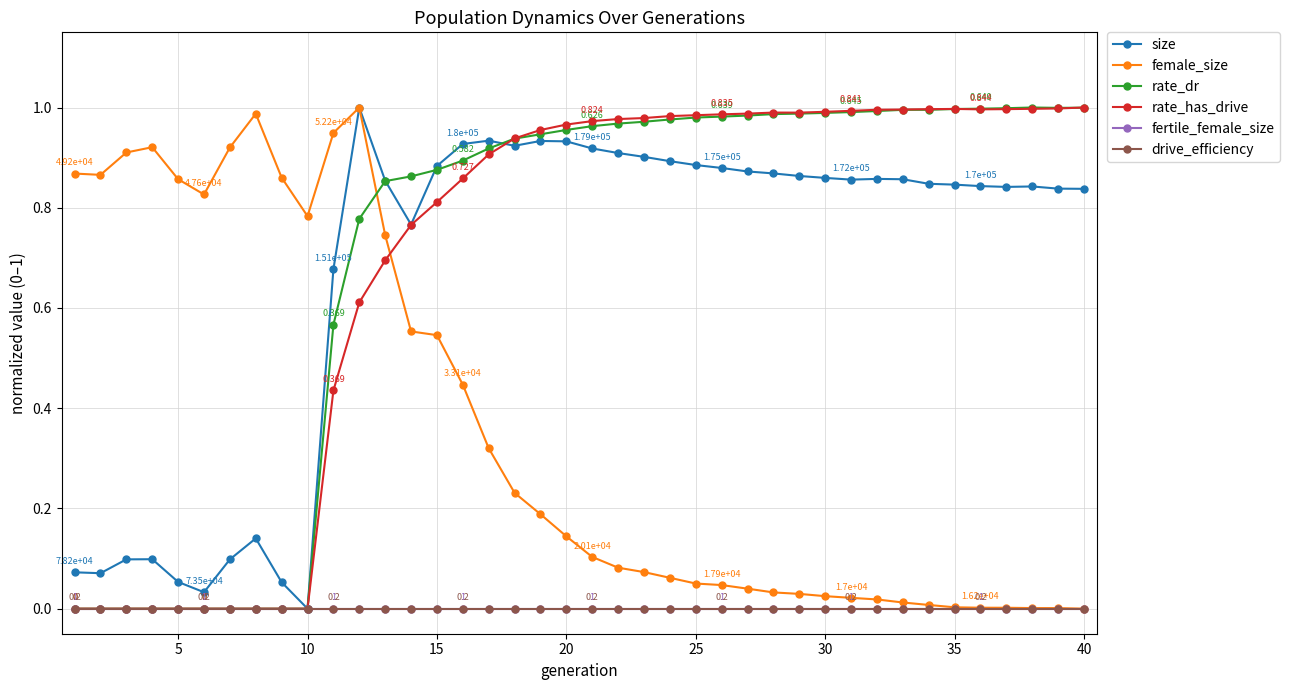

Does the chart have visible grid lines?

Yes